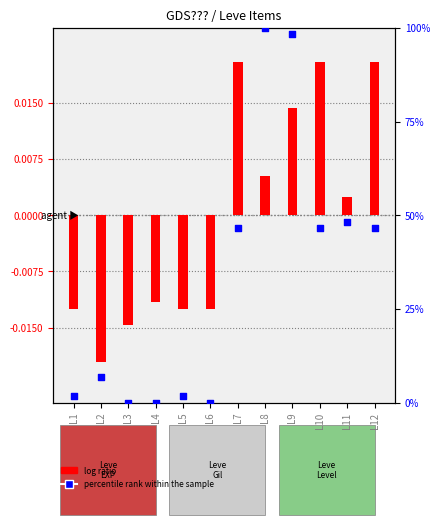

Which series reaches the minimum Y coordinate?

log ratio